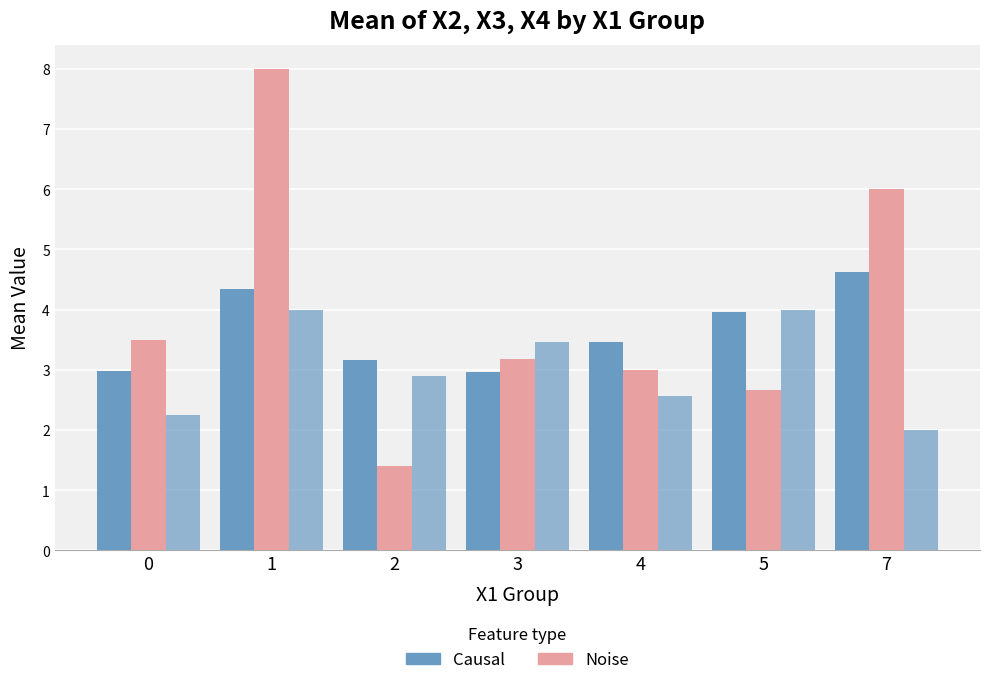

Count the number of data series in this chart.

3